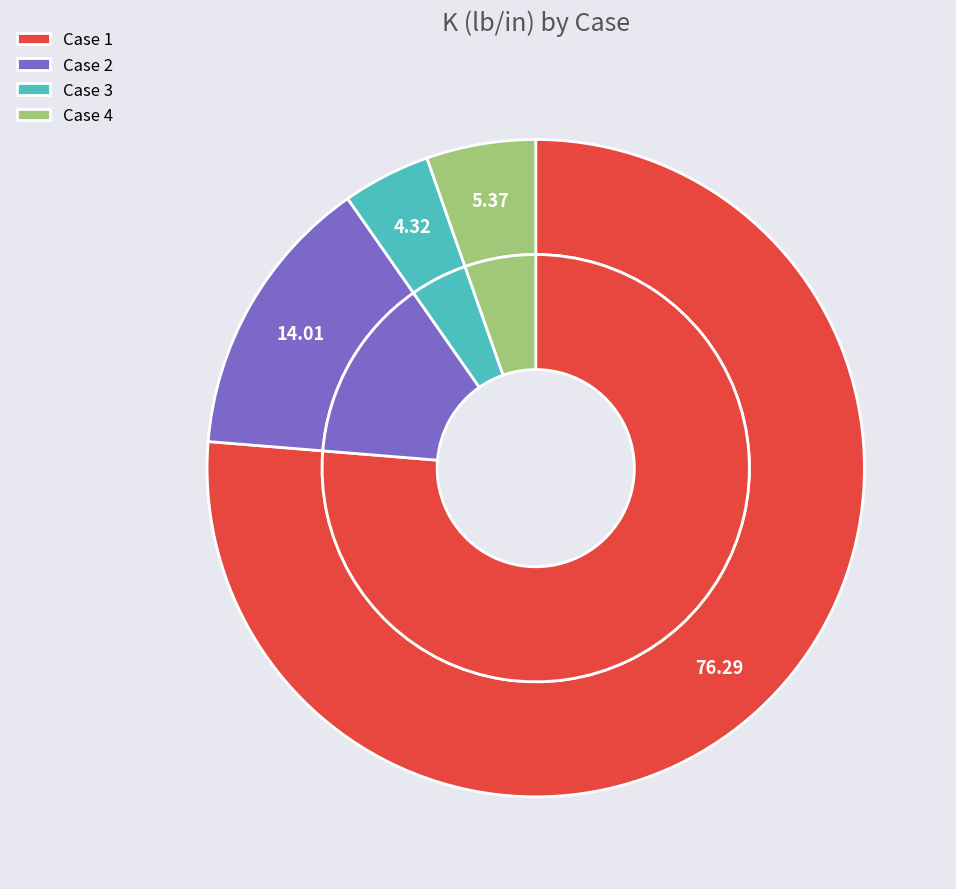

Do 4 and 1 together represent more than half of the pie?

Yes